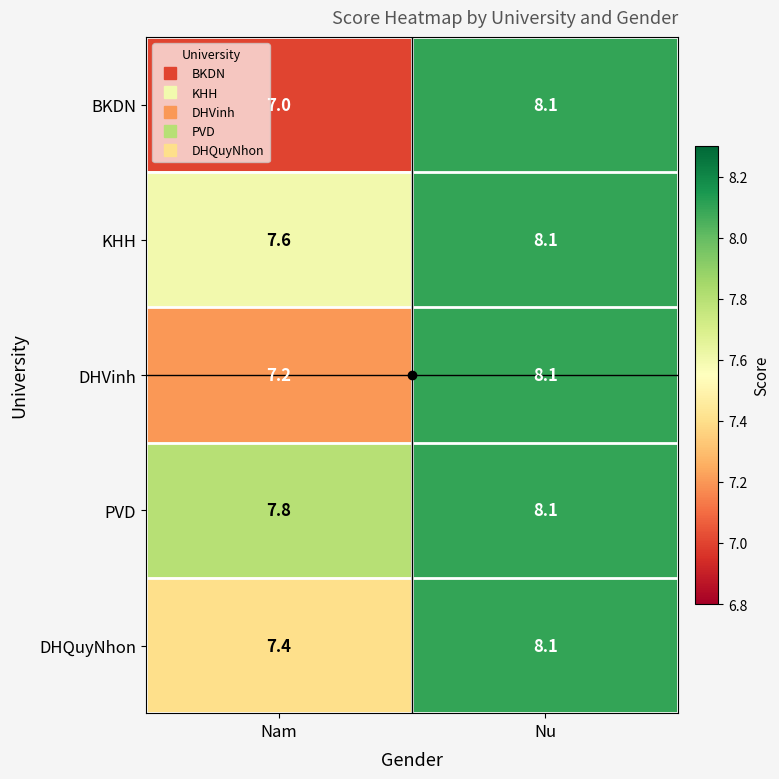

What is the difference between the maximum and minimum values in the KHH series?

0.5